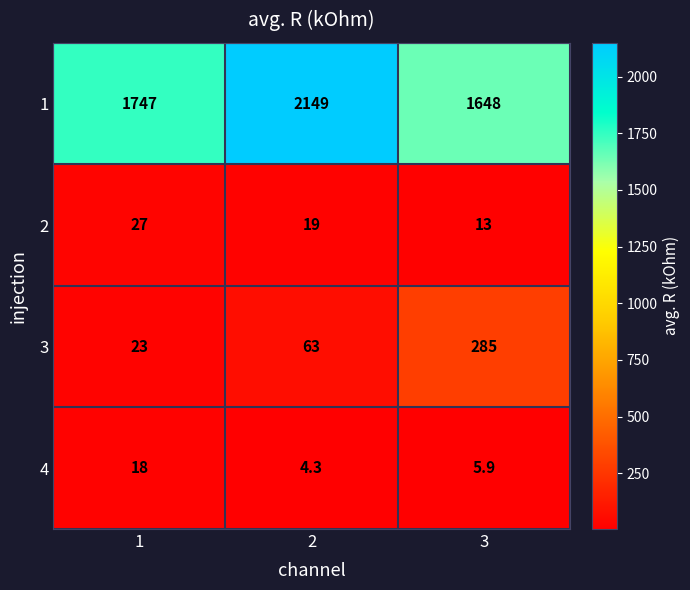

At which category is the sum across all series the highest?

2